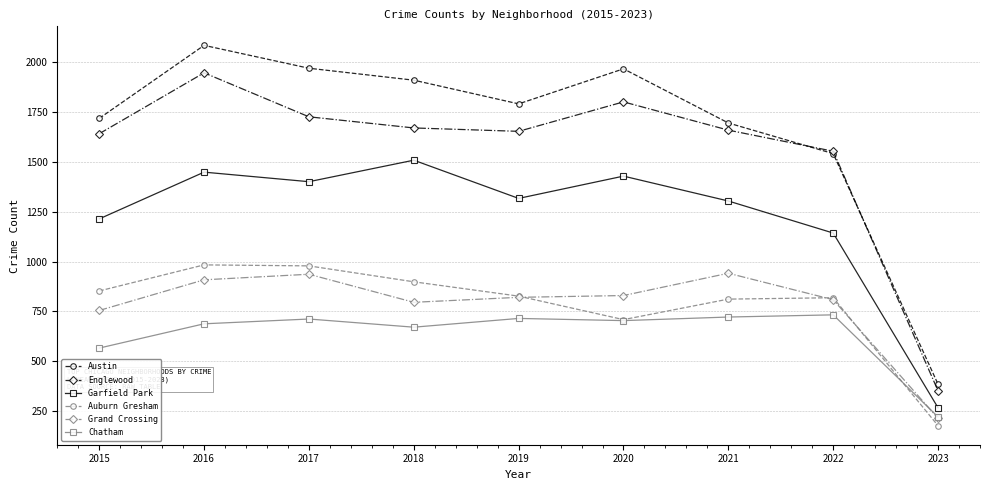

At which label is Chatham closest to 475?

2015